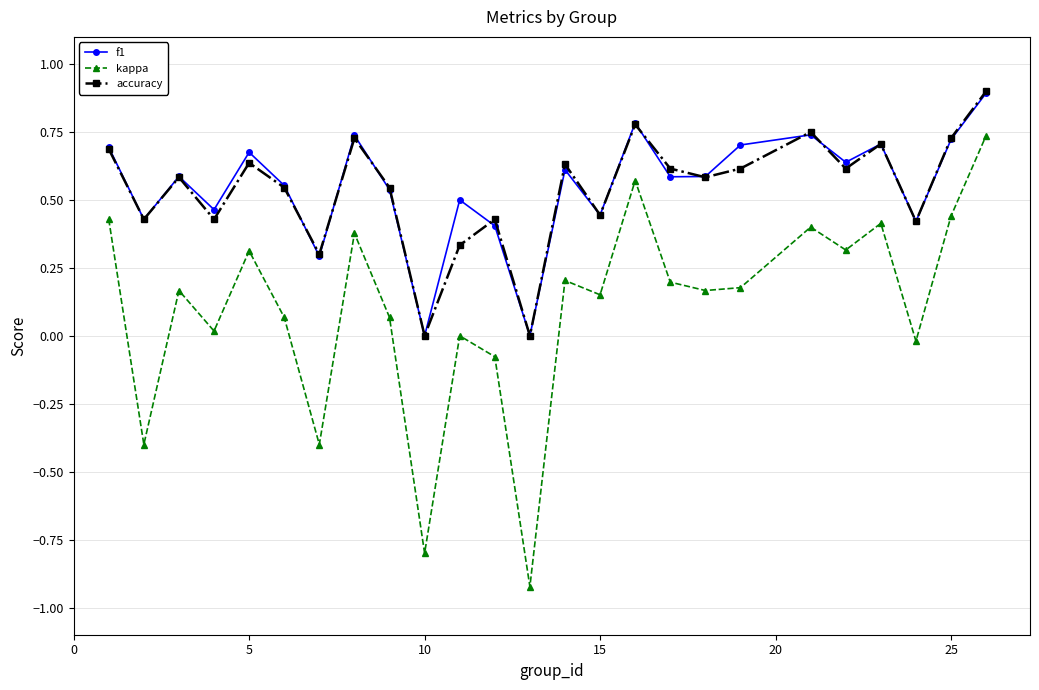

Does the chart display data point markers on the line(s)?

Yes